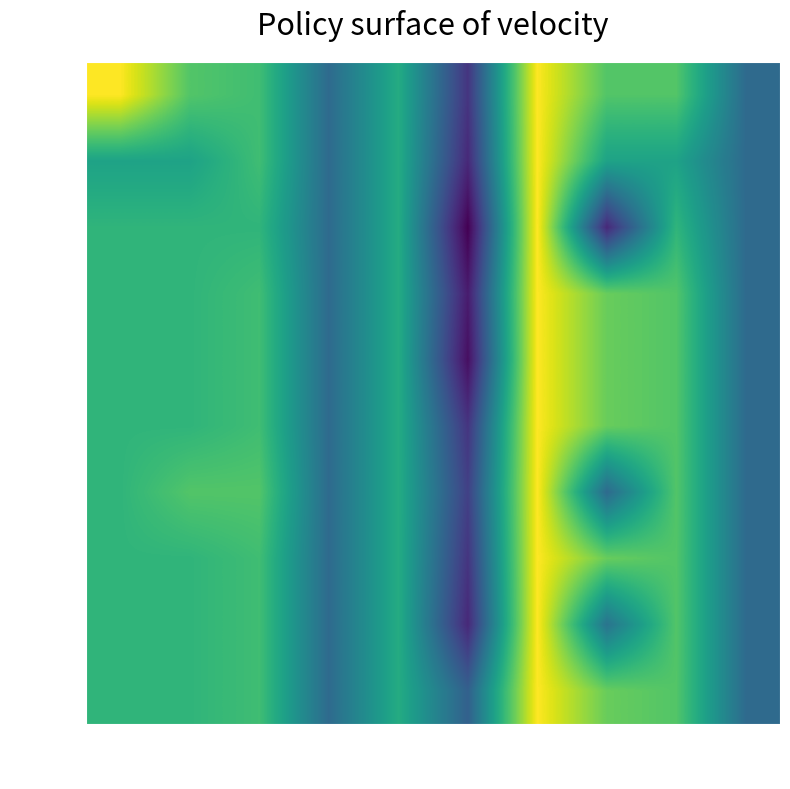

Reading left to right, extract all data points from this chart.

75: 150=4.8	225=4.5	300=4.4	450=4.0	600=4.3	750=3.7	1200=4.8	1500=4.5	1800=4.5	3000=4.0
150: 150=4.2	225=4.2	300=4.4	450=4.0	600=4.3	750=3.6	1200=4.8	1500=4.2	1800=4.2	3000=4.0
225: 150=4.3	225=4.3	300=4.3	450=4.0	600=4.3	750=3.5	1200=4.8	1500=3.6	1800=4.3	3000=4.0
300: 150=4.3	225=4.3	300=4.4	450=4.0	600=4.3	750=3.6	1200=4.8	1500=4.5	1800=4.5	3000=4.0
450: 150=4.3	225=4.3	300=4.4	450=4.0	600=4.3	750=3.5	1200=4.8	1500=4.5	1800=4.5	3000=4.0
600: 150=4.3	225=4.3	300=4.4	450=4.0	600=4.3	750=3.7	1200=4.8	1500=4.5	1800=4.5	3000=4.0
750: 150=4.3	225=4.5	300=4.5	450=4.0	600=4.3	750=3.8	1200=4.8	1500=4.0	1800=4.5	3000=4.0
1200: 150=4.3	225=4.3	300=4.4	450=4.0	600=4.3	750=3.7	1200=4.8	1500=4.5	1800=4.5	3000=4.0
1500: 150=4.3	225=4.3	300=4.4	450=4.0	600=4.3	750=3.6	1200=4.8	1500=4.0	1800=4.5	3000=4.0
3000: 150=4.3	225=4.3	300=4.4	450=4.0	600=4.3	750=3.9	1200=4.8	1500=4.5	1800=4.5	3000=4.0